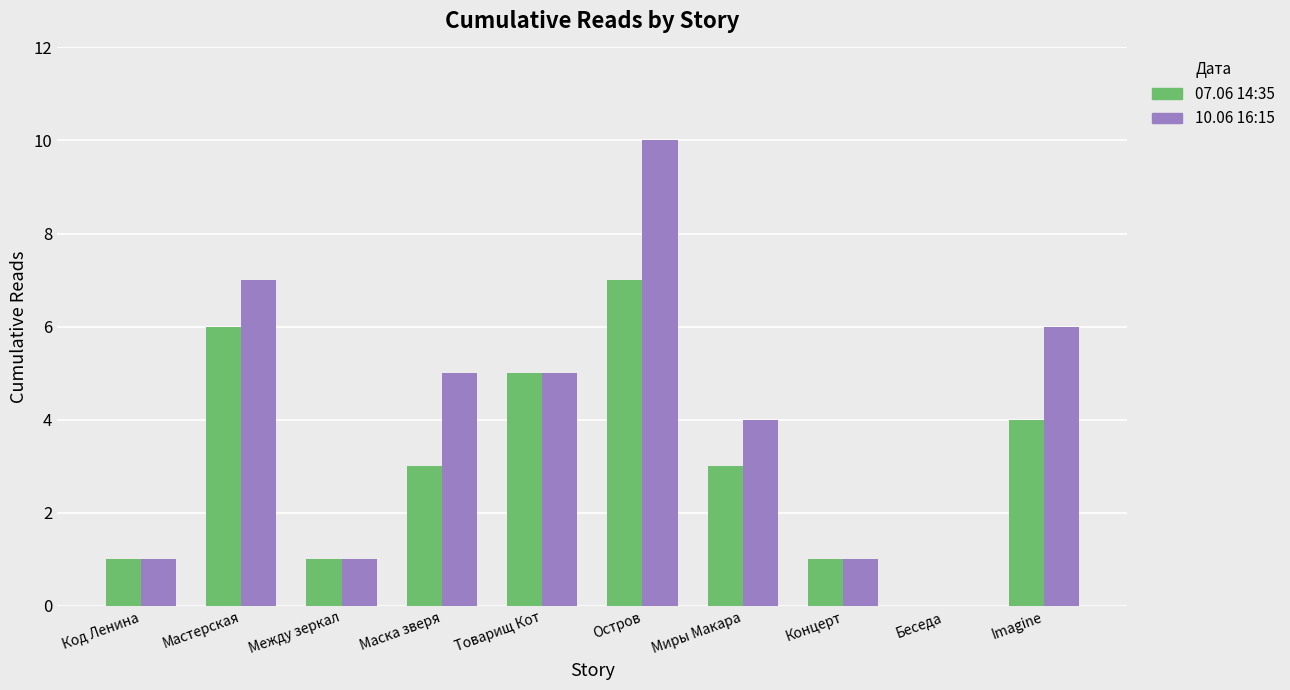

What is the total value across all series at Товарищ Кот?

10